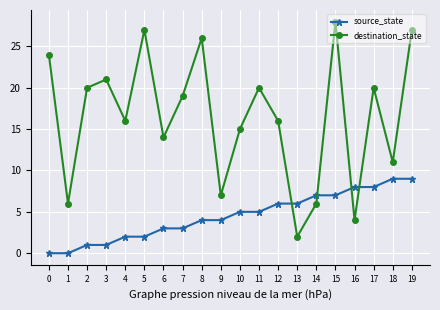

Read the destination_state value at 14, to the nearest 10.

10